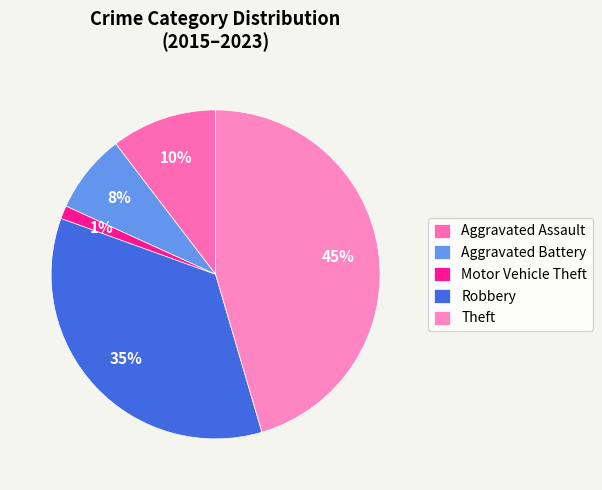

Which slice is the smallest?

Motor Vehicle Theft